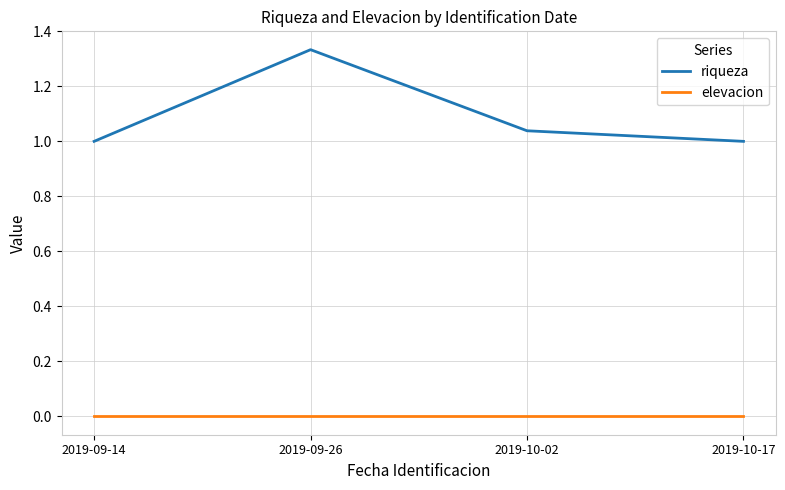

What position from the right is 2019-09-14?

4